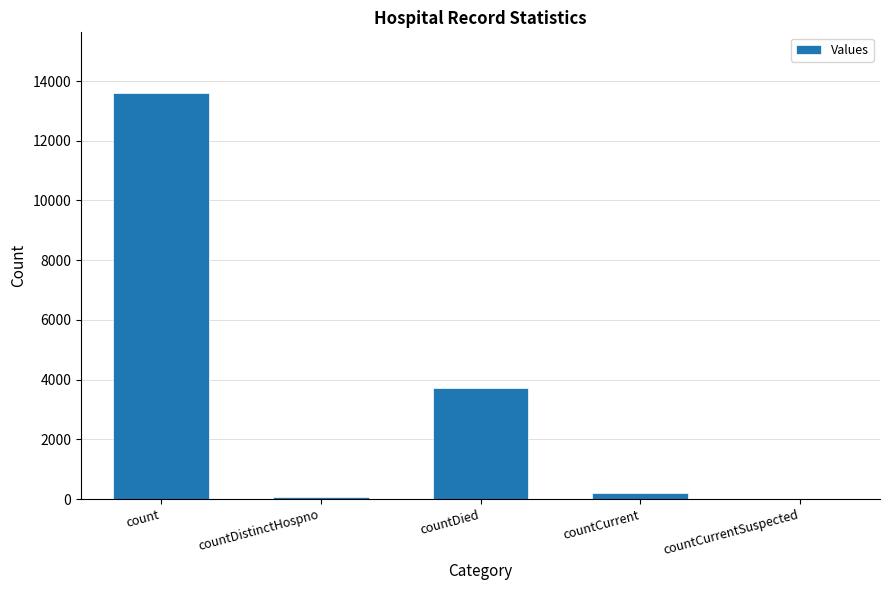

At which category does the chart reach its peak across all series?

count